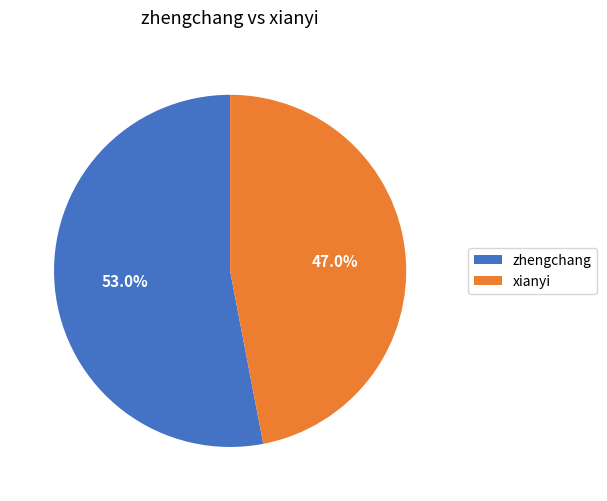

Which category has the biggest portion of the pie?

zhengchang